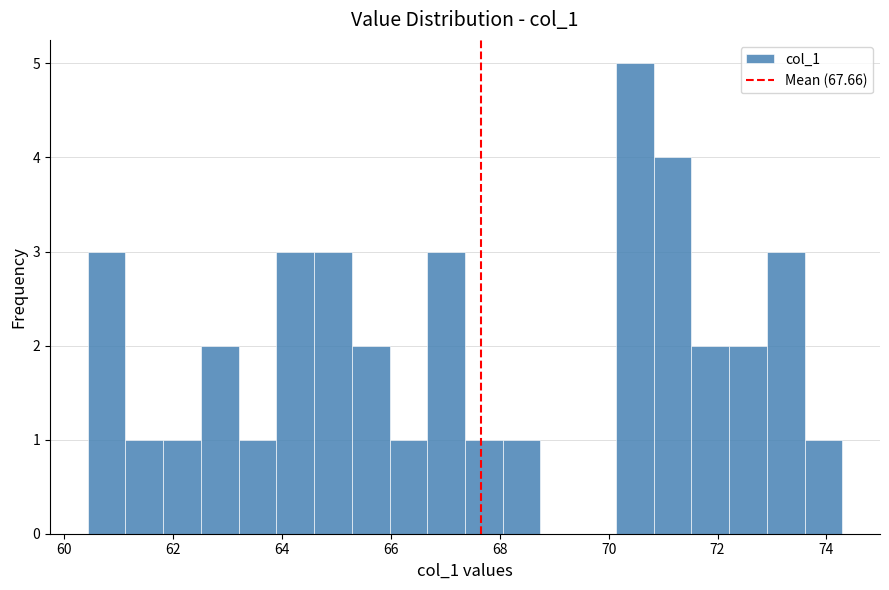

Read against the x-axis, roughly where is the centre of the tallest bar?

70.4